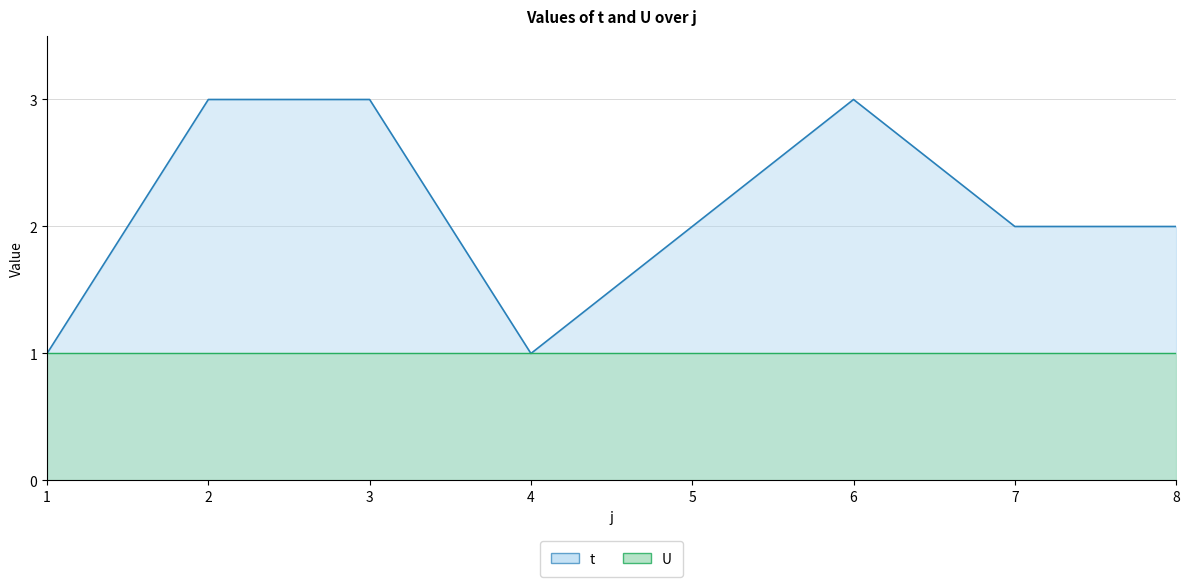

Where is the data nearest to the value 2?

5